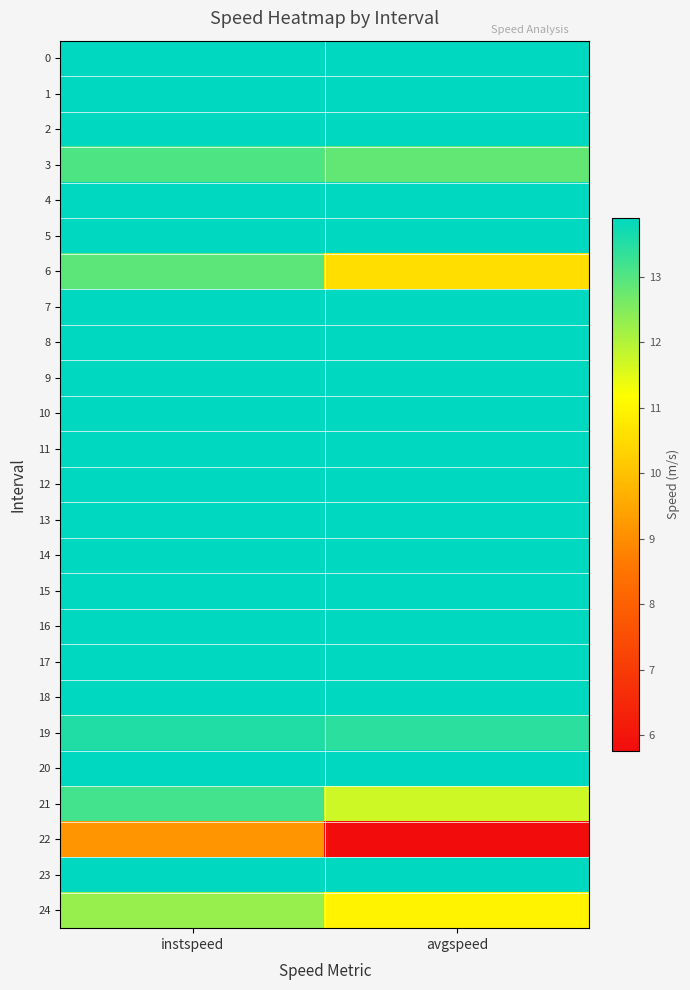

Reading left to right, list all the values displayed in this chart.

0: instspeed=13.9	avgspeed=13.9
1: instspeed=13.9	avgspeed=13.9
2: instspeed=13.9	avgspeed=13.9
3: instspeed=13.1	avgspeed=12.8
4: instspeed=13.9	avgspeed=13.9
5: instspeed=13.9	avgspeed=13.9
6: instspeed=12.9	avgspeed=10.6
7: instspeed=13.9	avgspeed=13.9
8: instspeed=13.9	avgspeed=13.9
9: instspeed=13.9	avgspeed=13.9
10: instspeed=13.9	avgspeed=13.9
11: instspeed=13.9	avgspeed=13.9
12: instspeed=13.9	avgspeed=13.9
13: instspeed=13.9	avgspeed=13.9
14: instspeed=13.9	avgspeed=13.9
15: instspeed=13.9	avgspeed=13.9
16: instspeed=13.9	avgspeed=13.9
17: instspeed=13.9	avgspeed=13.9
18: instspeed=13.9	avgspeed=13.9
19: instspeed=13.5	avgspeed=13.4
20: instspeed=13.9	avgspeed=13.9
21: instspeed=13.2	avgspeed=11.7
22: instspeed=9.1	avgspeed=5.8
23: instspeed=13.9	avgspeed=13.9
24: instspeed=12.3	avgspeed=11.0